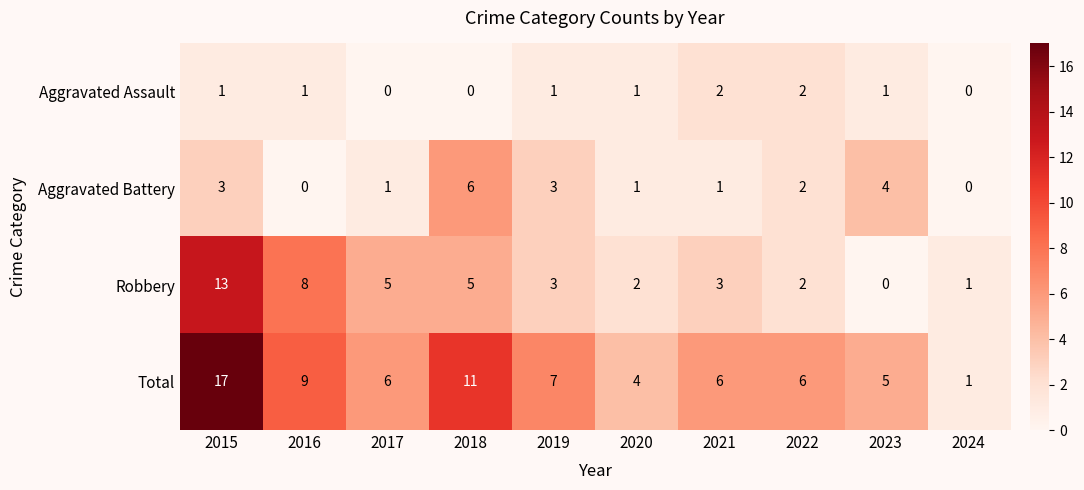

What is the total value across all series at 2021?

12